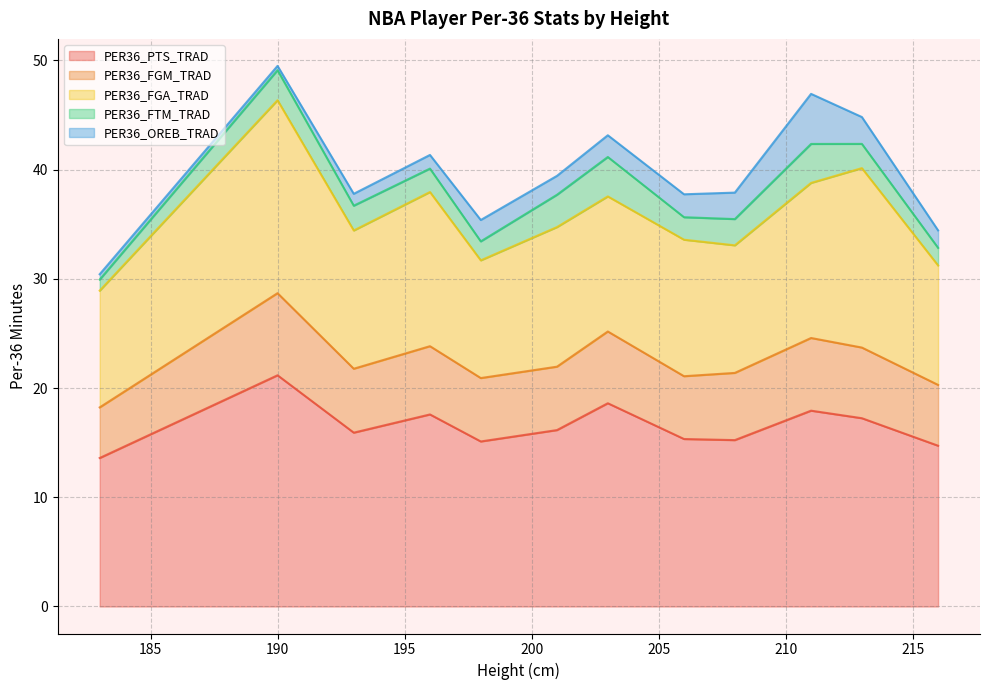

The PER36_PTS_TRAD series shows 11.2 at 211. True or false?

False